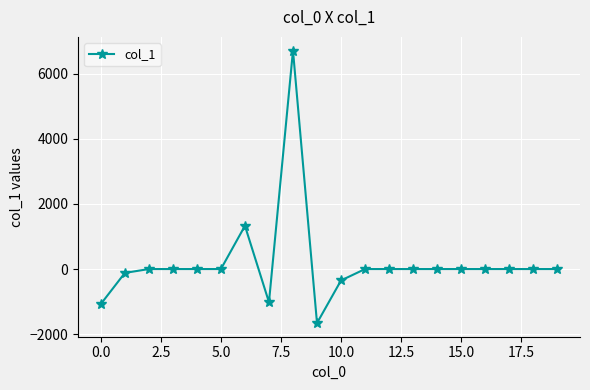

How many data points are less than 0?

5